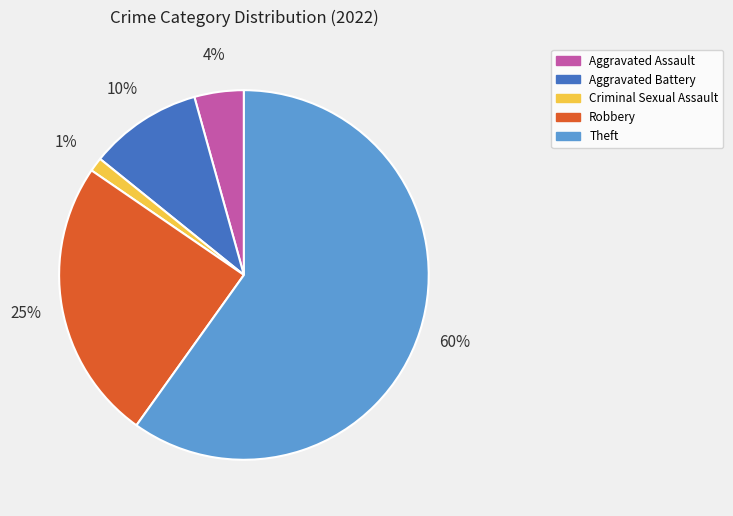

Which slice is the smallest?

Criminal Sexual Assault